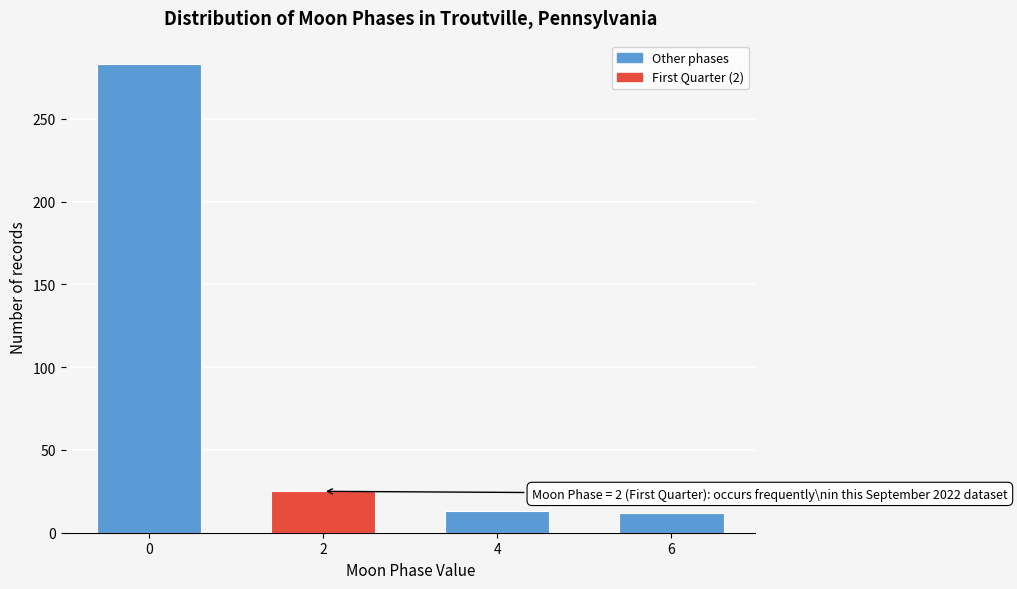

Approximately how many times larger is the value at 0 compared to 4?

21.8